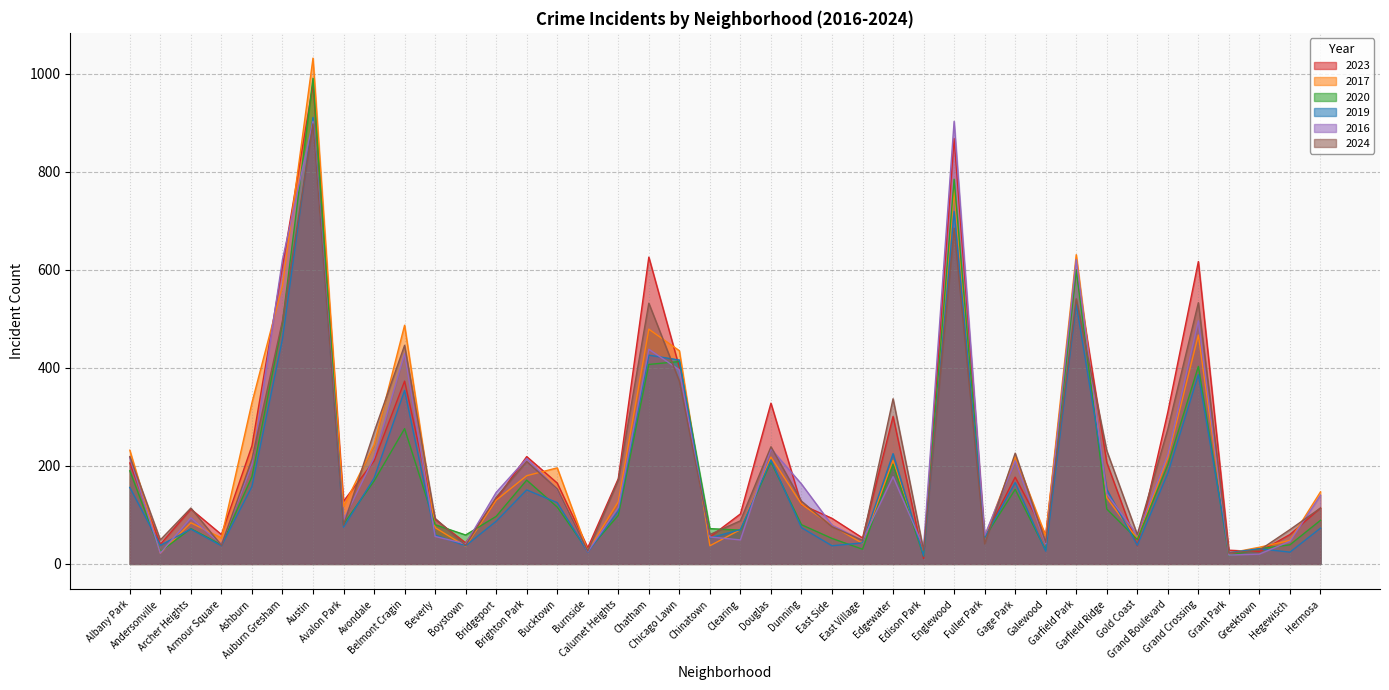

What is the label of the 7th point from the right?

Gold Coast